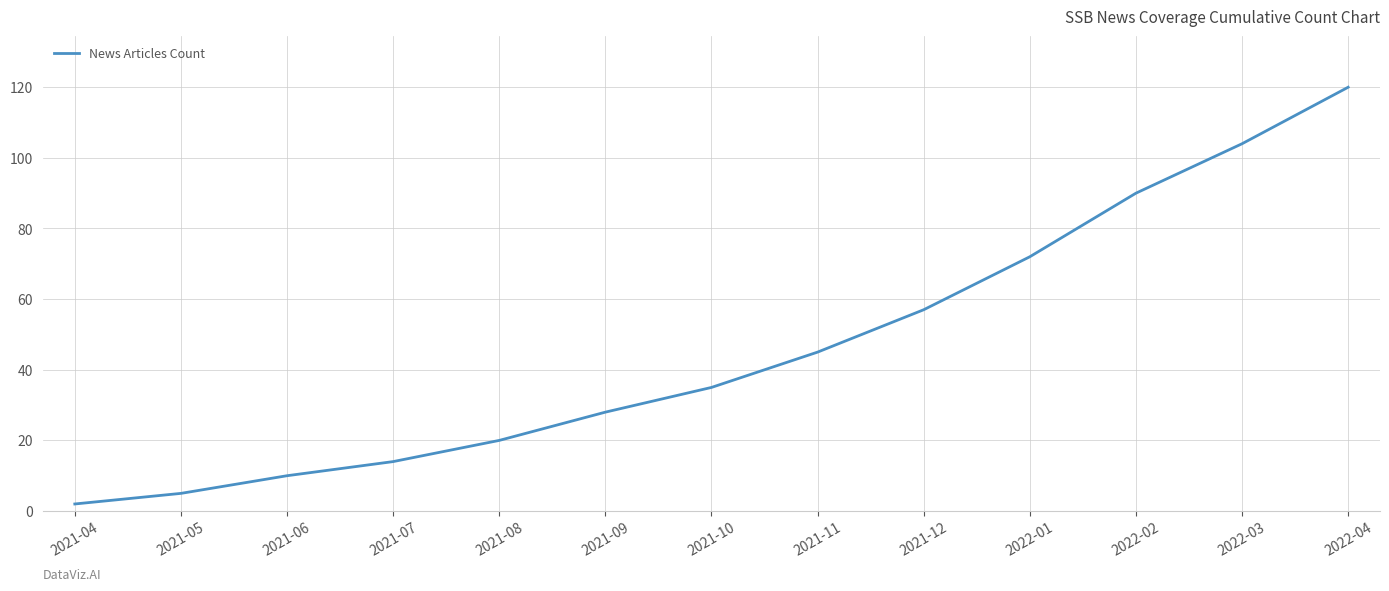

Is it true that the value at 2022-03 is 104?

True